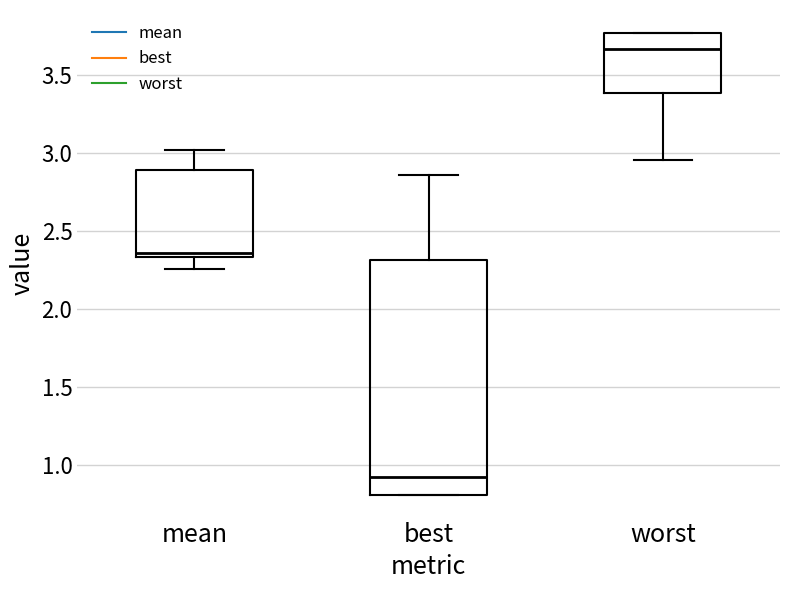

Where is the lower edge of the box for best on the y-axis? The values are not printed on the chart, so give them approximately, as read against the axis.

0.80